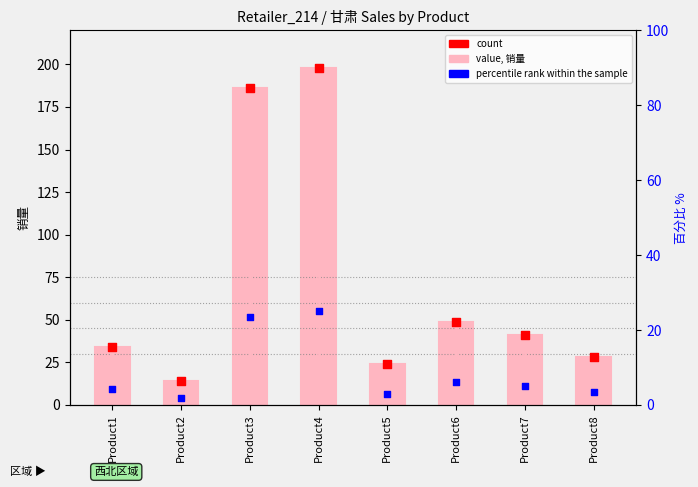

Which series reaches the maximum Y coordinate?

value (sales)